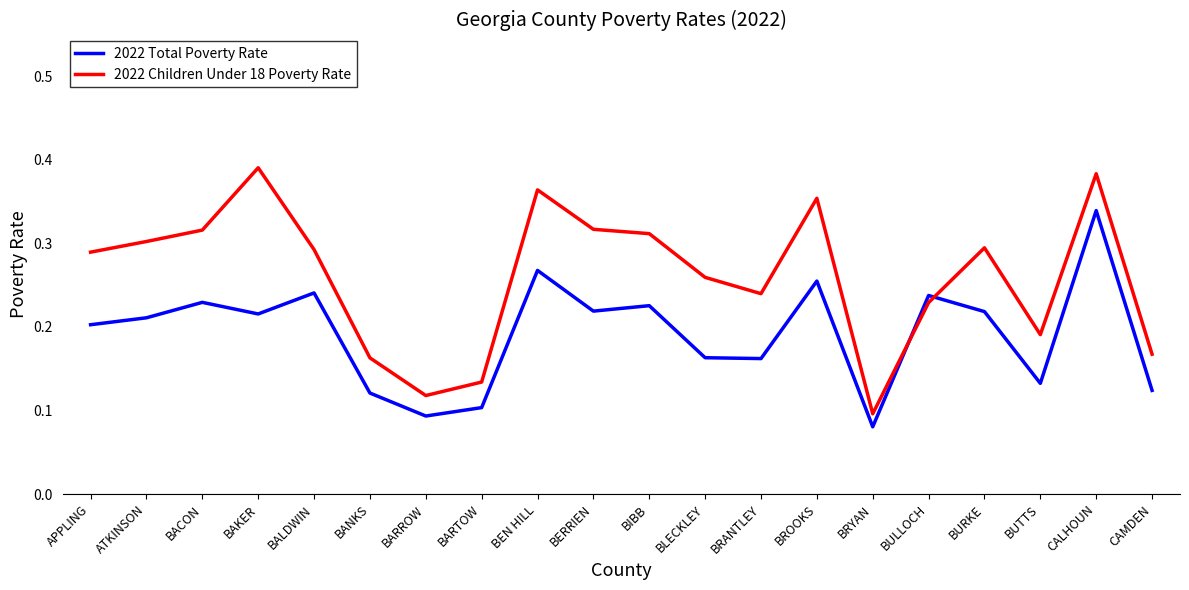

How many interior local peaks does the 2022 Total Poverty Rate series have?

7